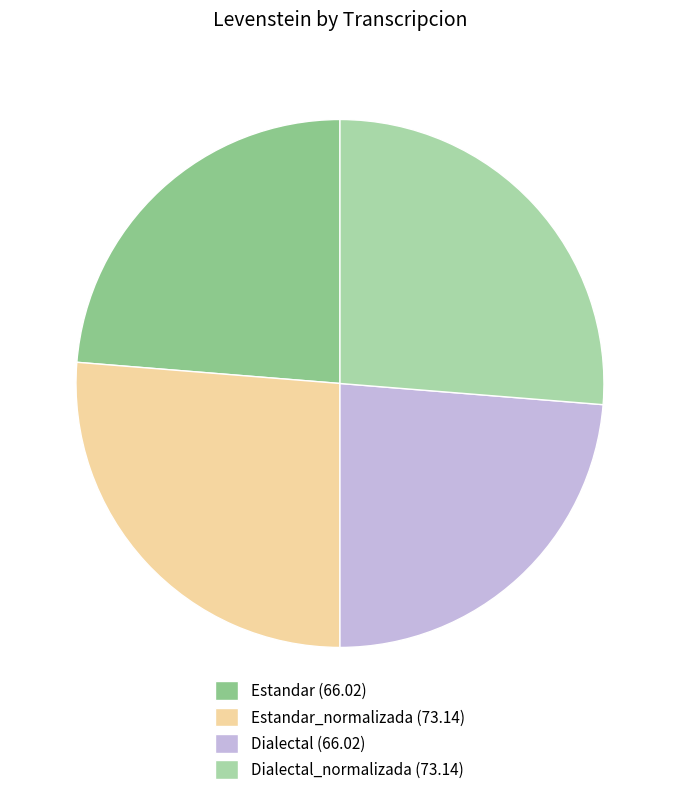

Between Dialectal_normalizada (73.14) and Dialectal (66.02), which is larger?

Dialectal_normalizada (73.14)